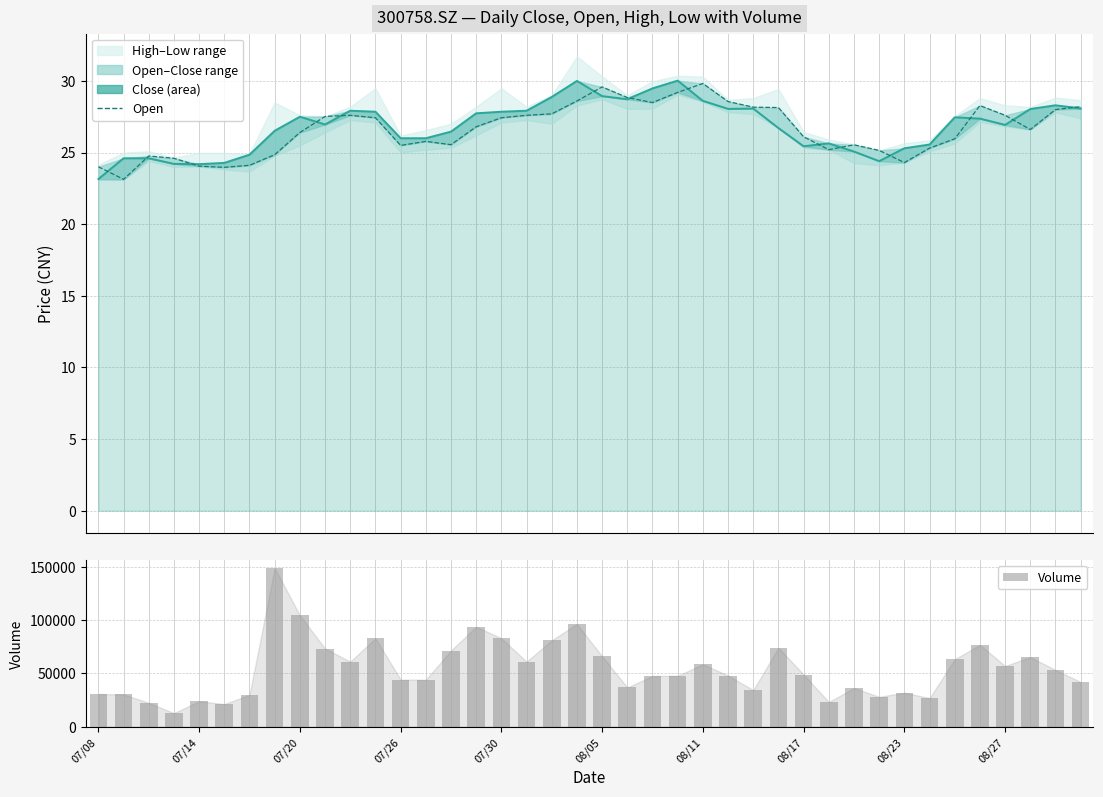

How many values in the Open series are below 26?

17